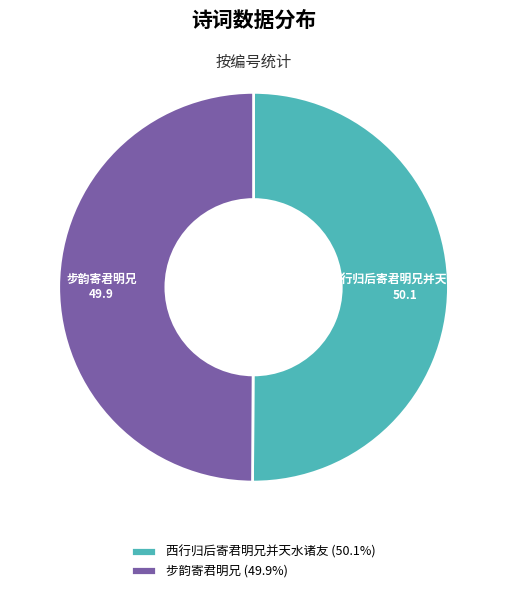

Is the sum of 西行归后寄君明兄并天水诸友 and 步韵寄君明兄 greater than half?

Yes